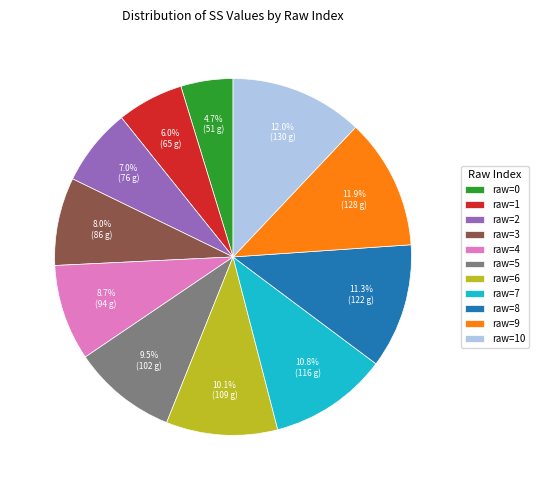

Which has a higher value, raw=7 or raw=9?

raw=9